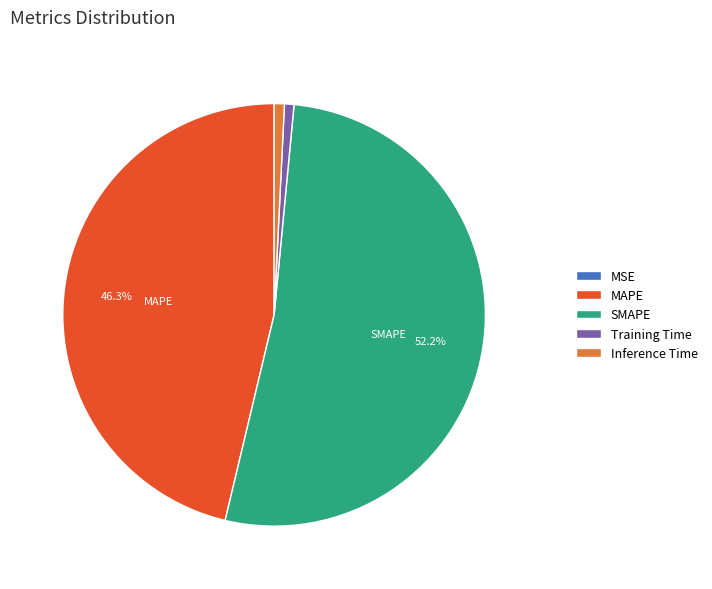

Which category has the biggest portion of the pie?

SMAPE